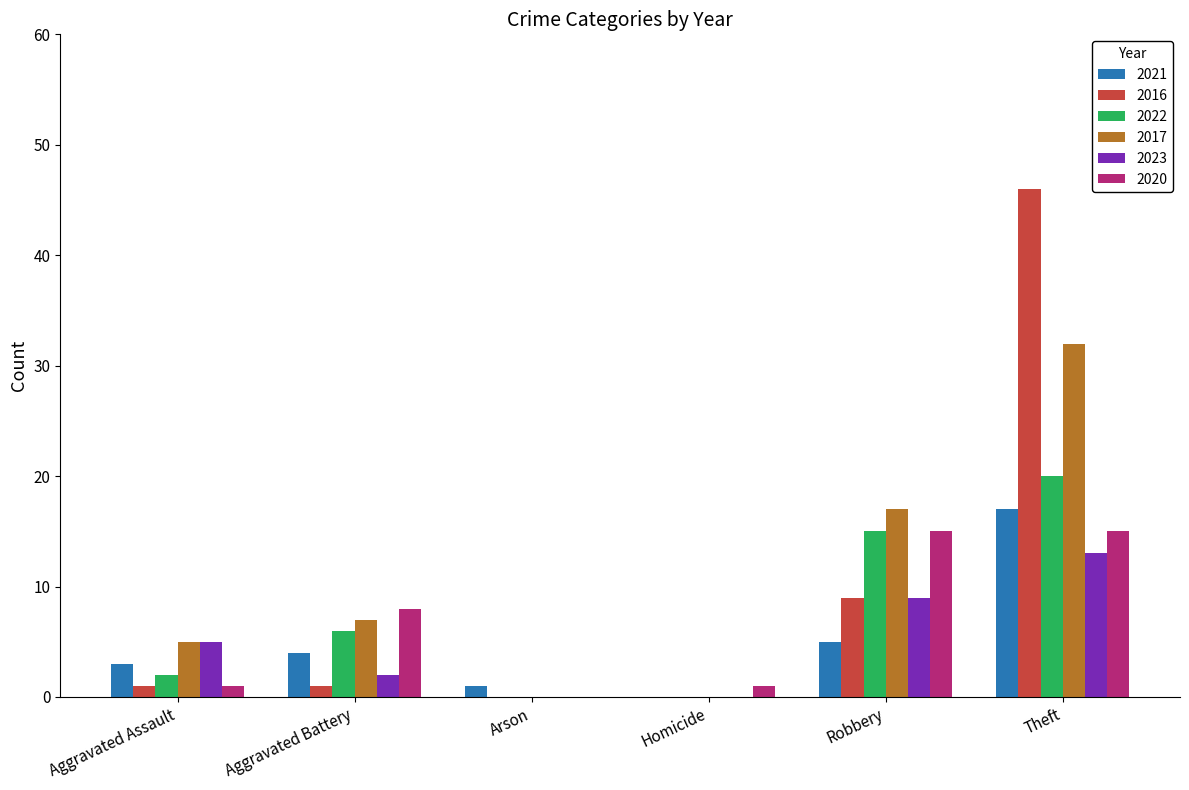

Are the bars horizontal?

No